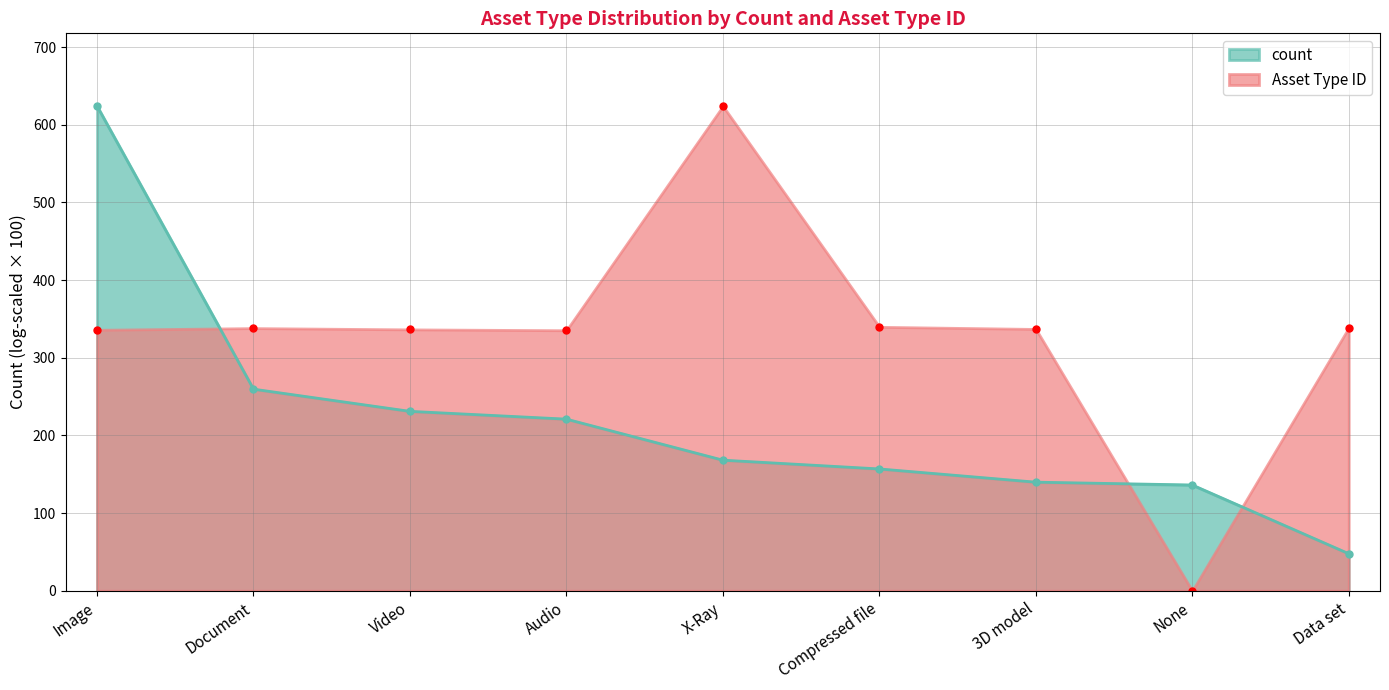

How many values are above zero?

8